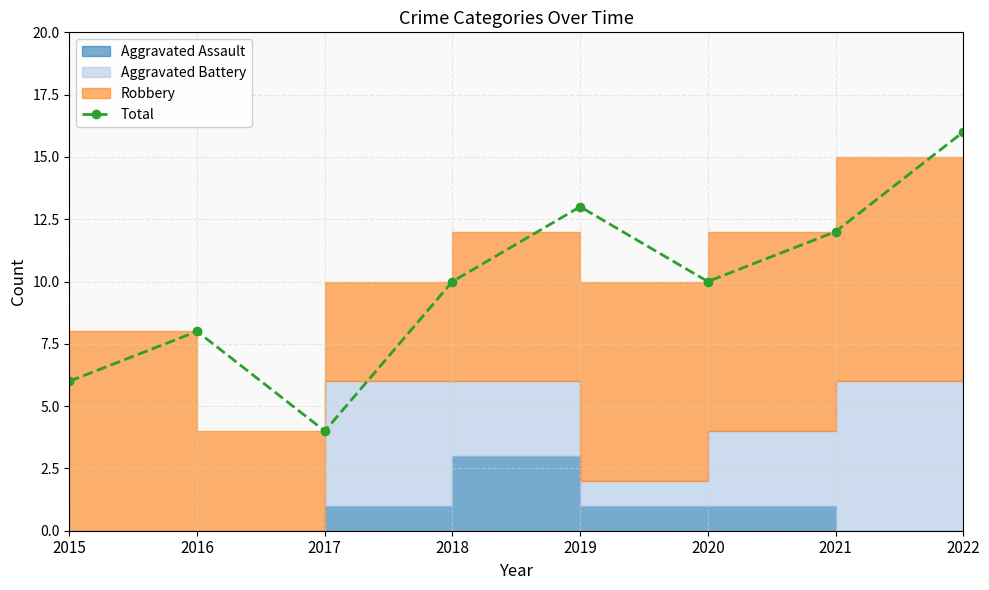

What is the lowest value of the Total series?

4